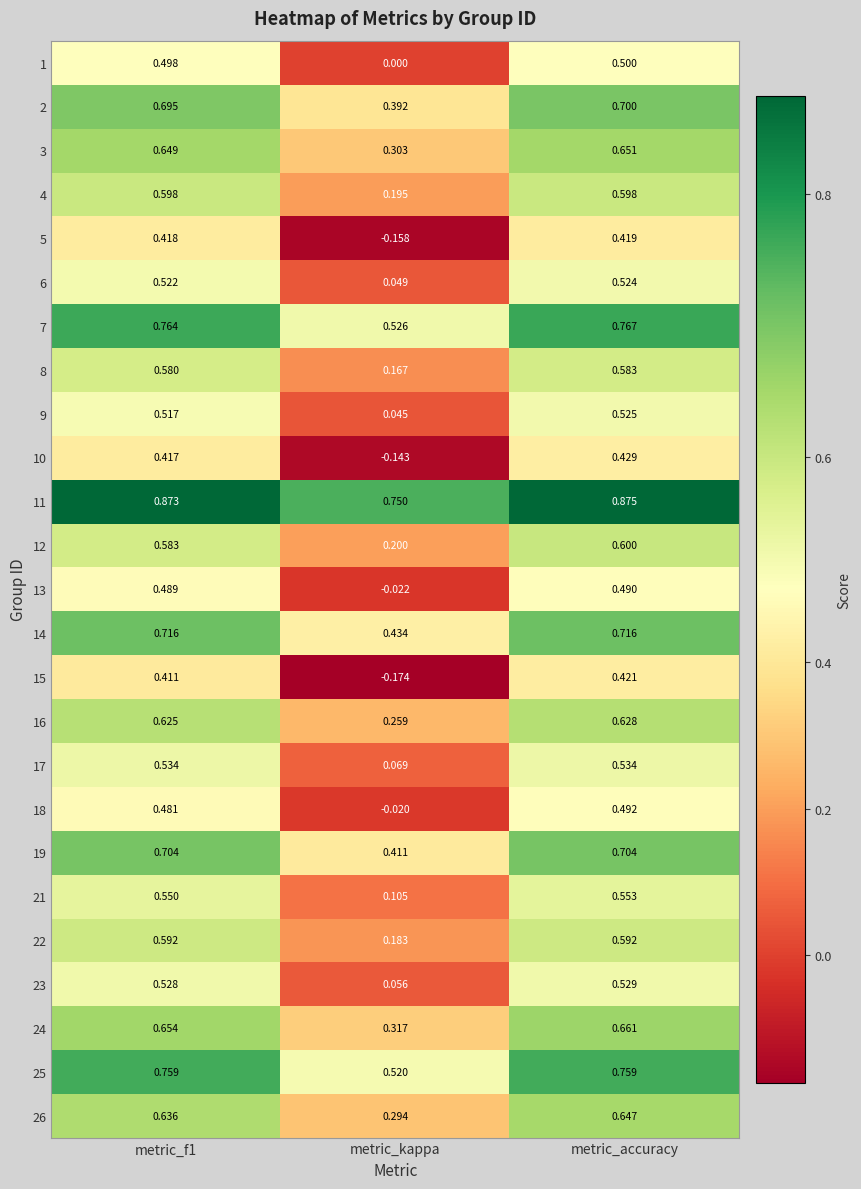

At how many categories does at least one series exceed 0?

3